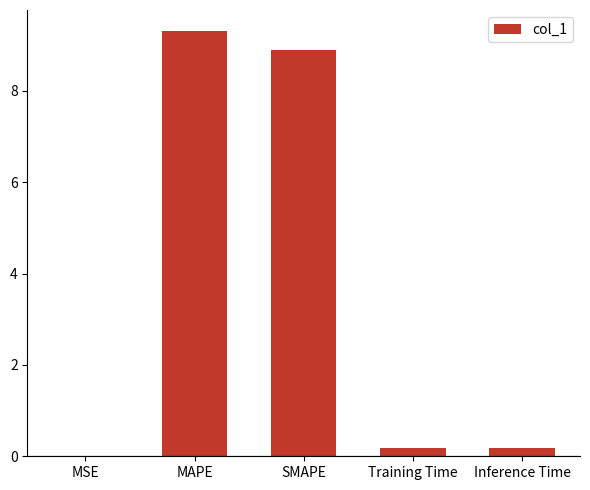

What is the sum of all values?

18.6